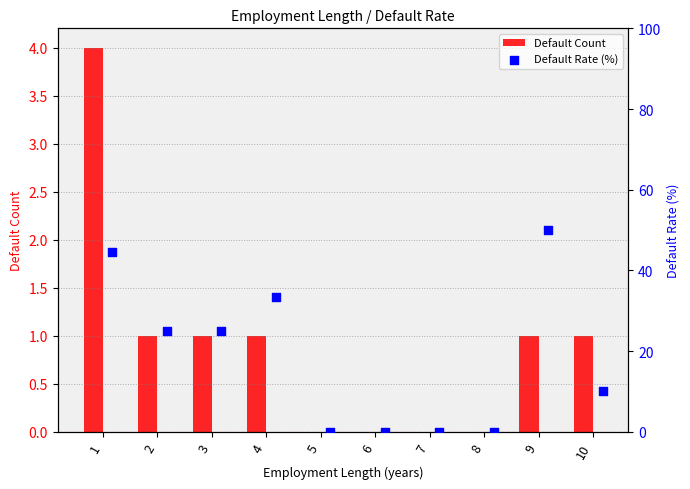

Which series reaches the minimum Y coordinate?

Default Count